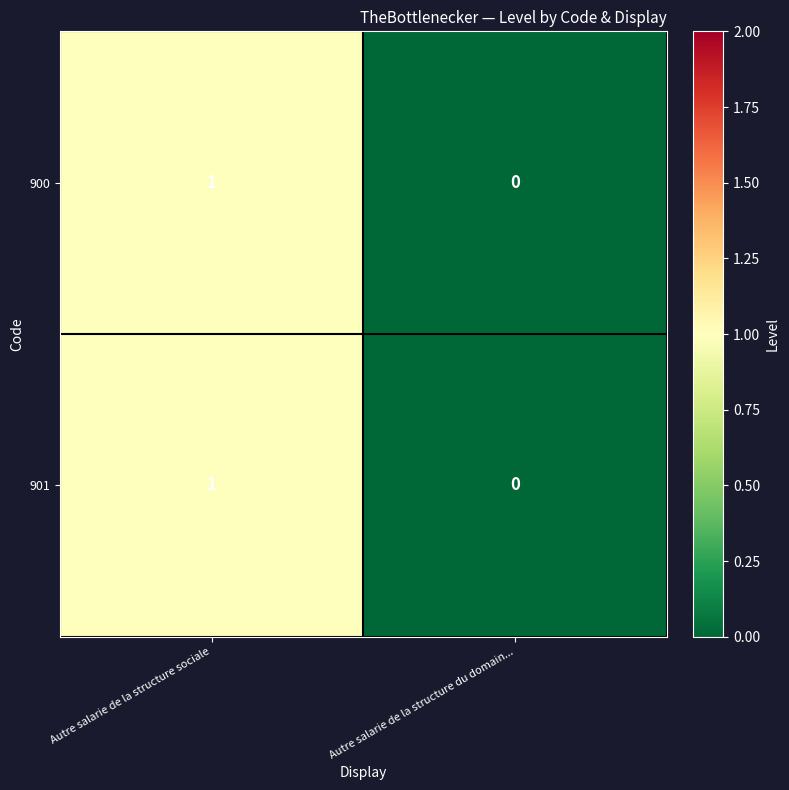

The 900 series shows 1 at Autre salarie de la structure sociale. True or false?

True